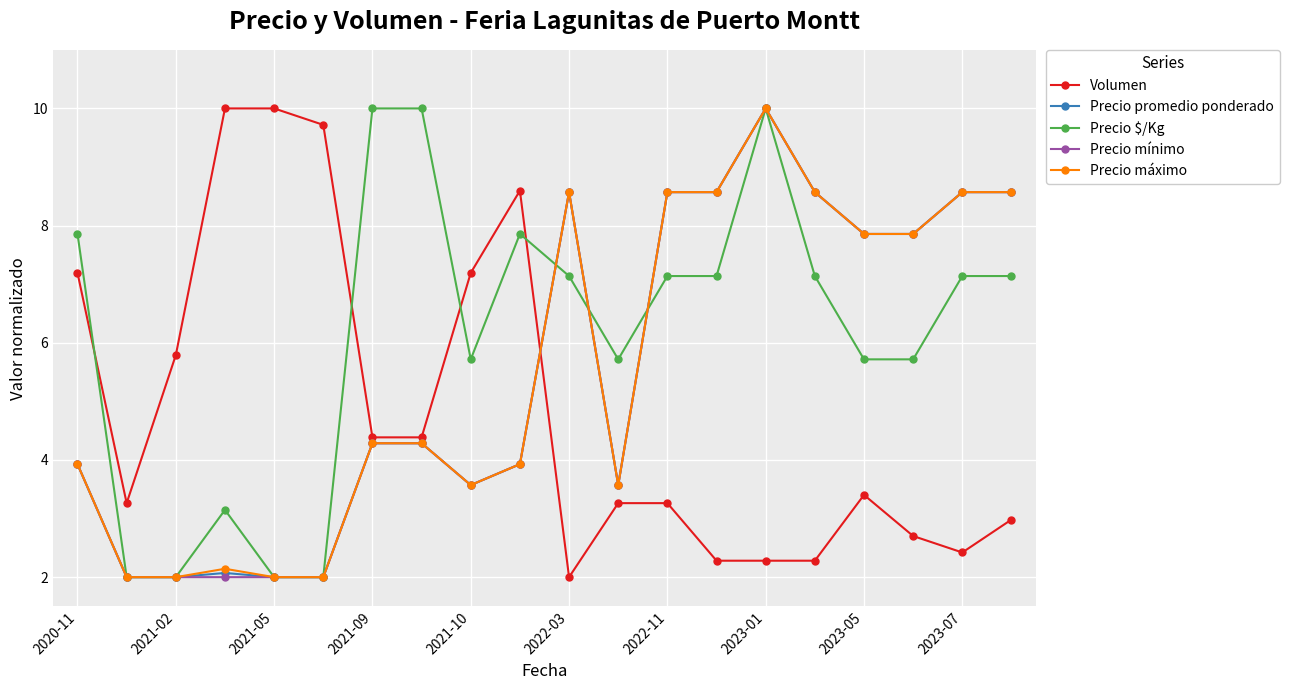

Is this an area chart (filled region under the line)?

No